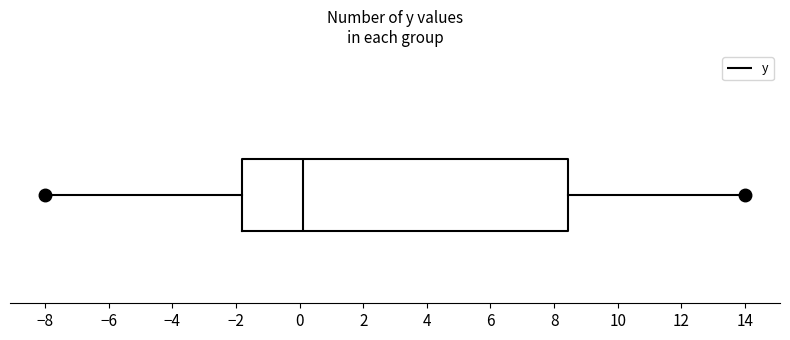

Read this box plot against the x-axis: the position of the median line, the range covered by the box, and the ends of both whiskers. The values are not printed on the chart, so give them approximately, as read against the axis.

median 0.2, box -1.8 to 8.4, whiskers -8.0 to 14.0